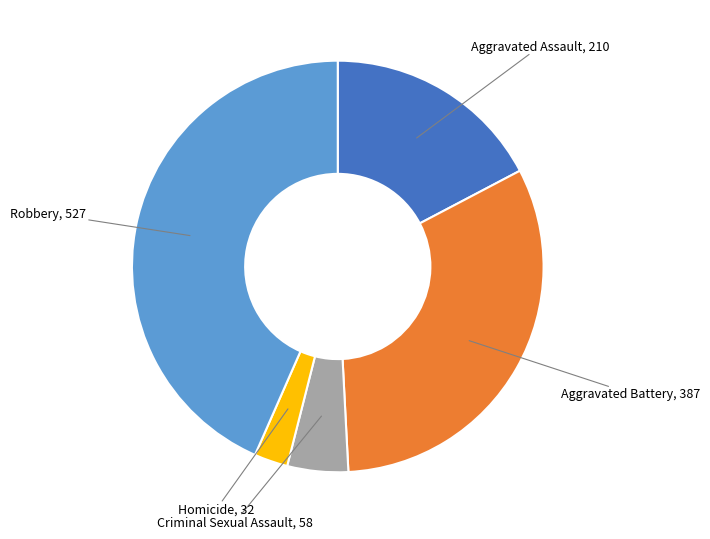

Is there any slice that represents more than half of the pie?

No